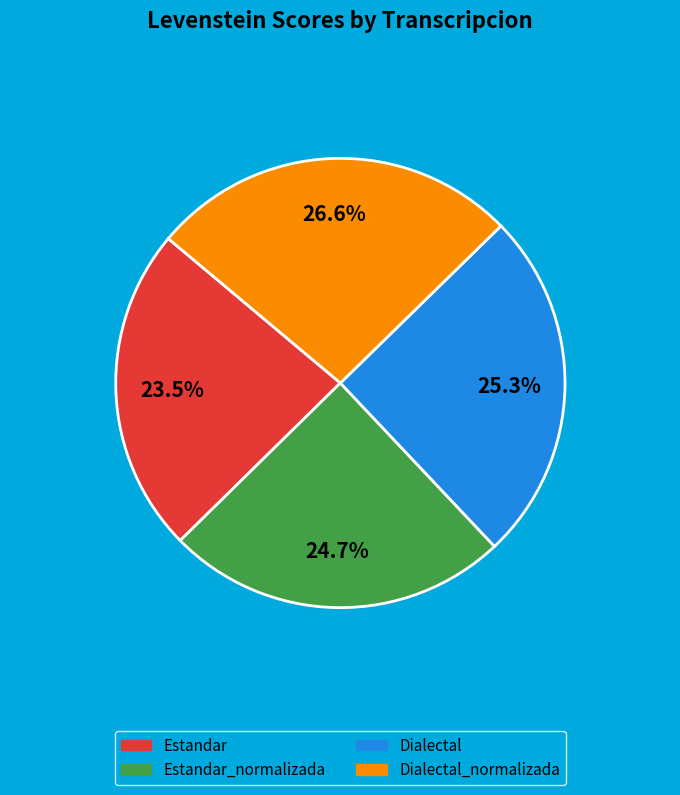

Does any single category account for the majority?

No